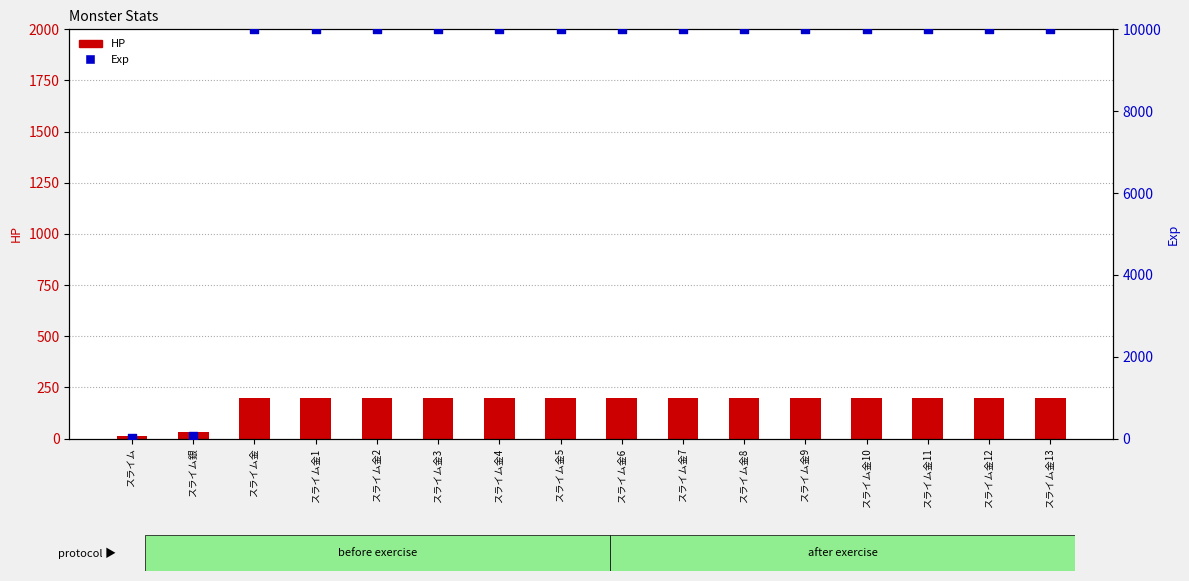

What are all the series names shown in the legend?

HP, Exp